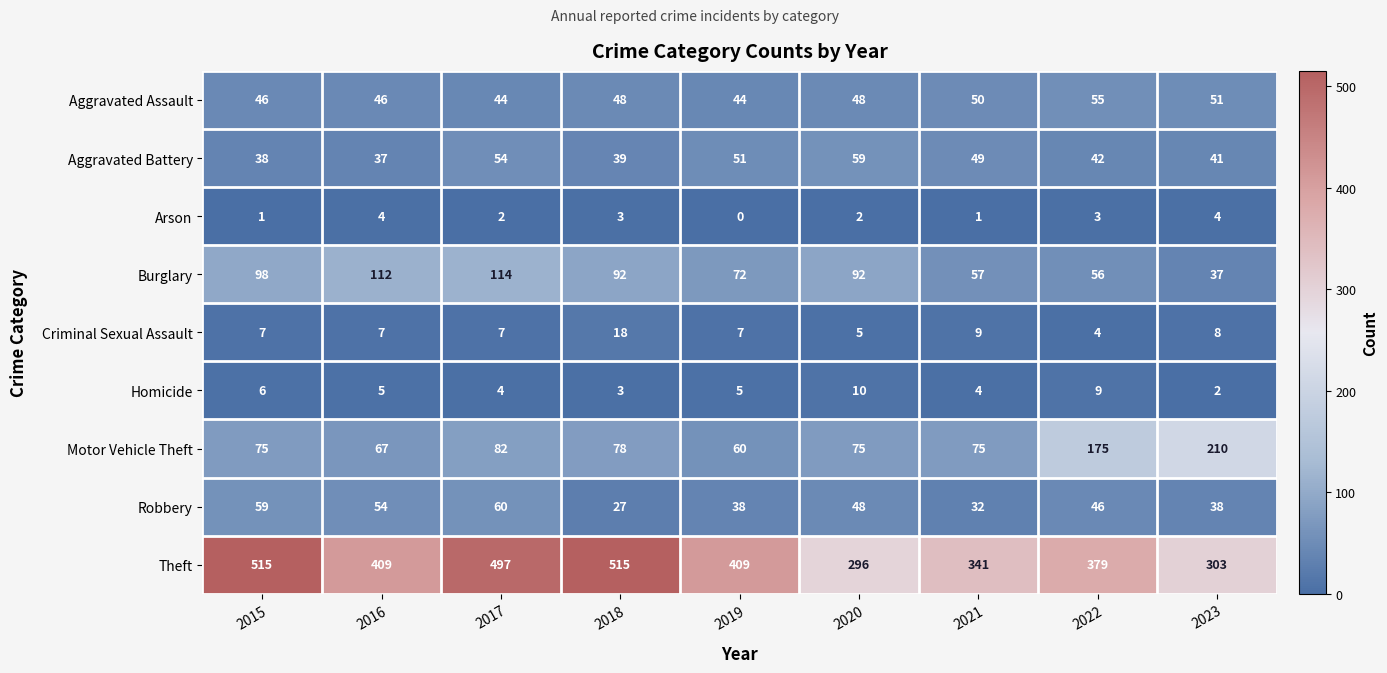

Rank the series at 2017 from highest to lowest value.

Theft, Burglary, Motor Vehicle Theft, Robbery, Aggravated Battery, Aggravated Assault, Criminal Sexual Assault, Homicide, Arson